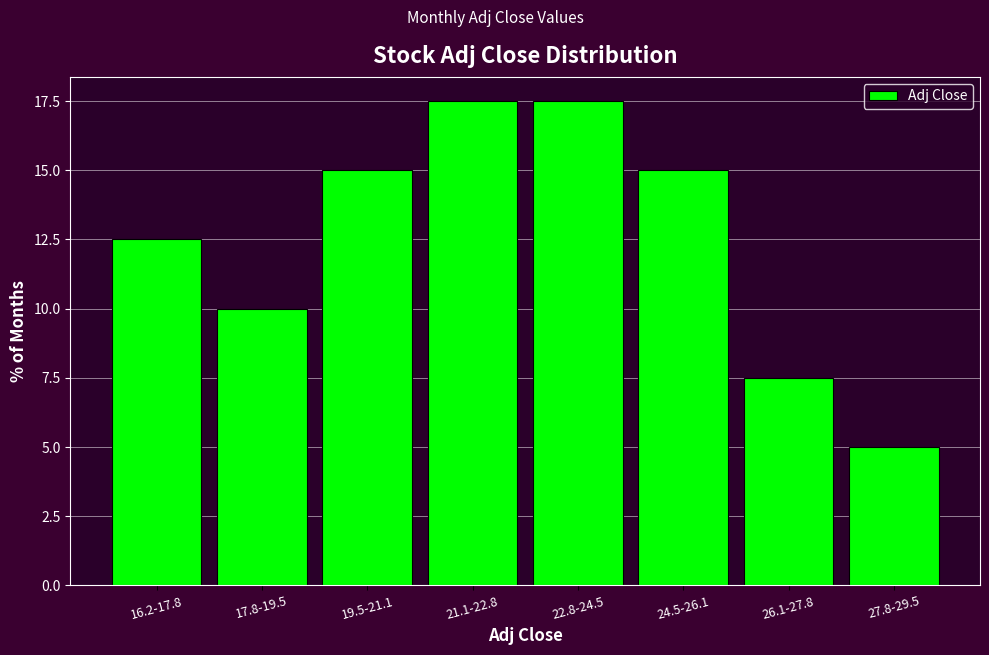

Reading left to right, what are all the values shown in this chart?

16.2-17.8=12.5	17.8-19.5=10.0	19.5-21.1=15.0	21.1-22.8=17.5	22.8-24.5=17.5	24.5-26.1=15.0	26.1-27.8=7.5	27.8-29.5=5.0